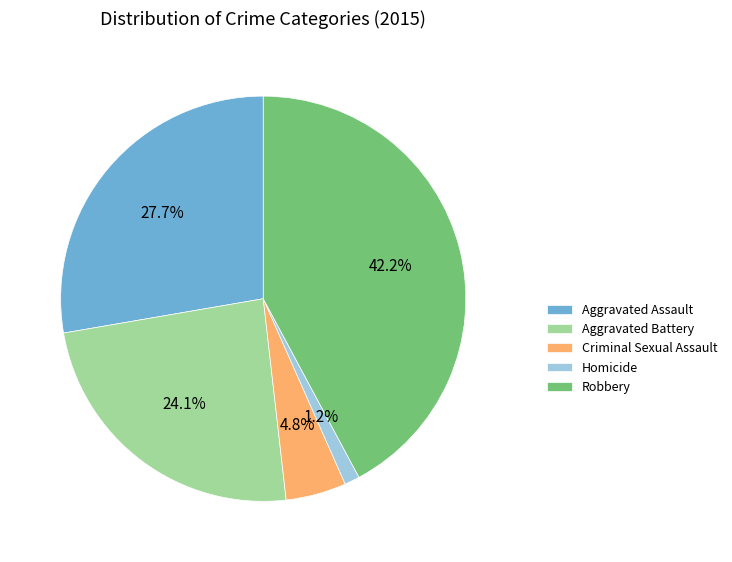

To the nearest percent, what is the difference between the largest and smallest slice percentages?

41%